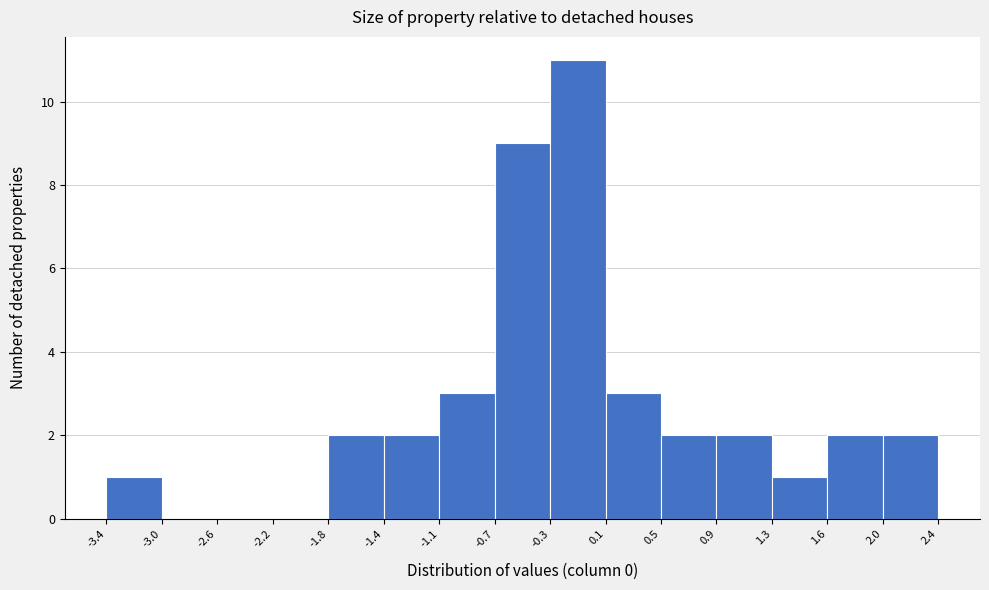

Reading left to right, list every bar in this chart as the range it spans on the x-axis followed by its height. The values are not printed on the chart, so give them approximately, as read against the axis.

-3.4 to -3.0: 1
-3.0 to -2.6: 0
-2.6 to -2.2: 0
-2.2 to -1.8: 0
-1.8 to -1.4: 2
-1.4 to -1.1: 2
-1.1 to -0.7: 3
-0.7 to -0.3: 9
-0.3 to 0.1: 11
0.1 to 0.5: 3
0.5 to 0.9: 2
0.9 to 1.3: 2
1.3 to 1.6: 1
1.6 to 2.0: 2
2.0 to 2.4: 2